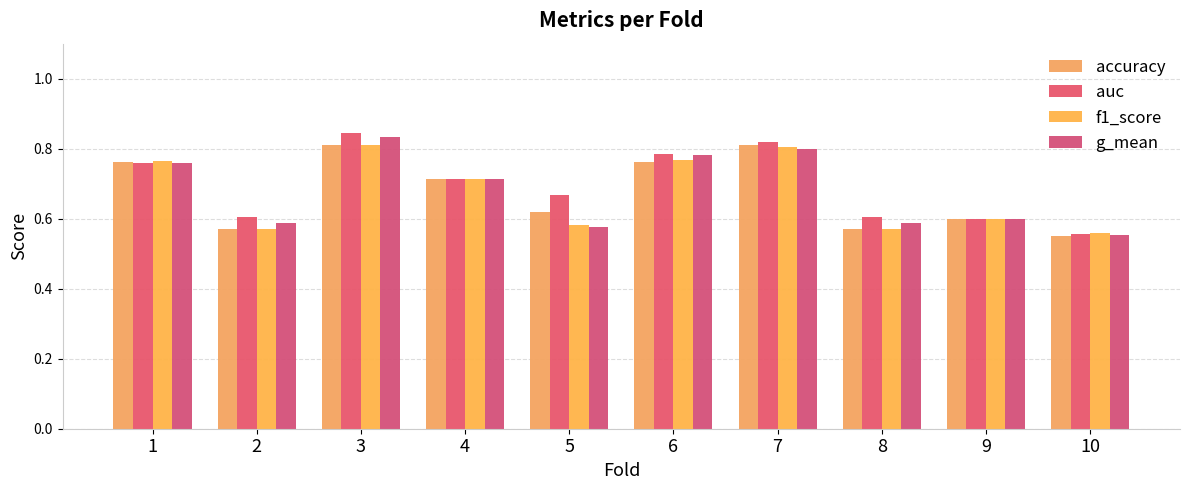

At how many categories does at least one series exceed 0?

10